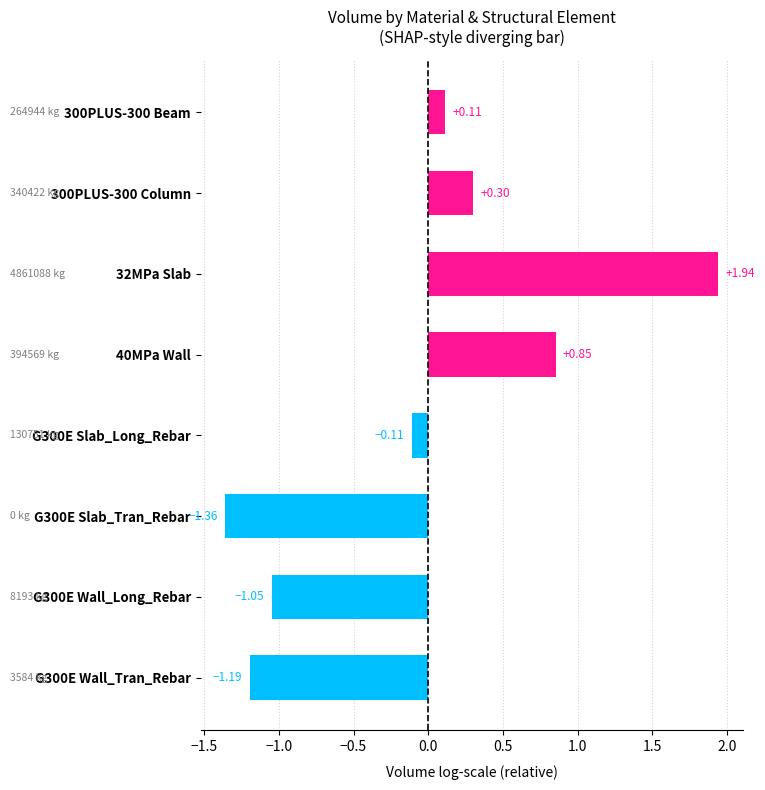

What is the difference between the maximum and minimum values?

3.3